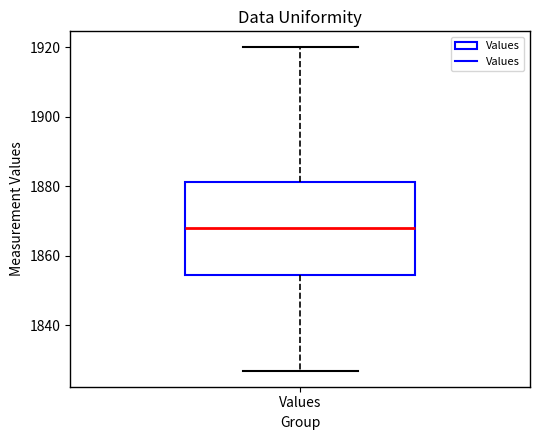

Transcribe this box plot: give where the median line is, the range the box spans, and where the two whiskers end, as read against the y-axis. The values are not printed on the chart, so give them approximately, as read against the axis.

median 1868, box 1854 to 1882, whiskers 1828 to 1920